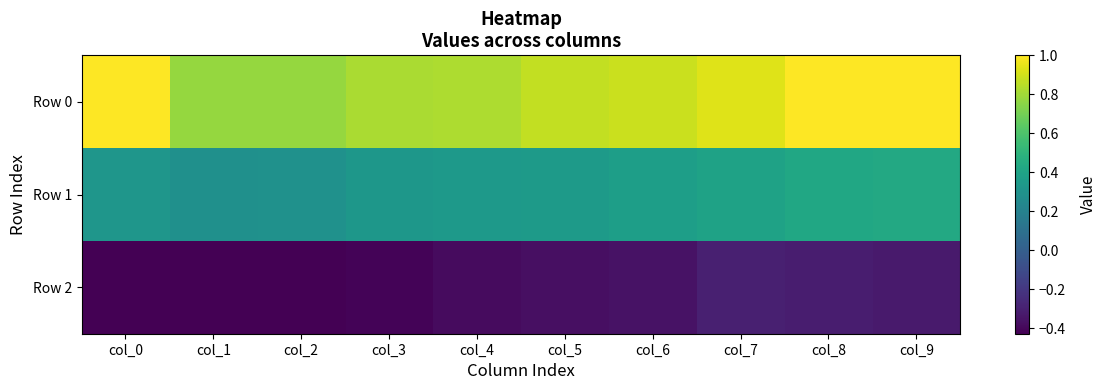

Between col_0 and col_3, which series saw the biggest shift?

Row 0